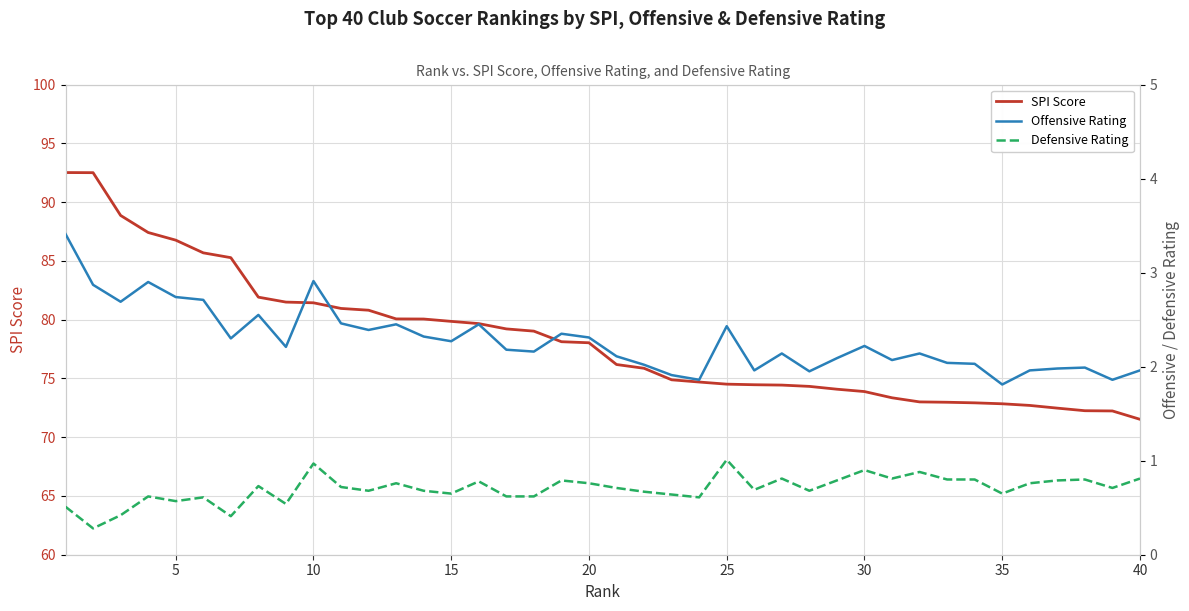

What is the maximum value for SPI Score?

92.5